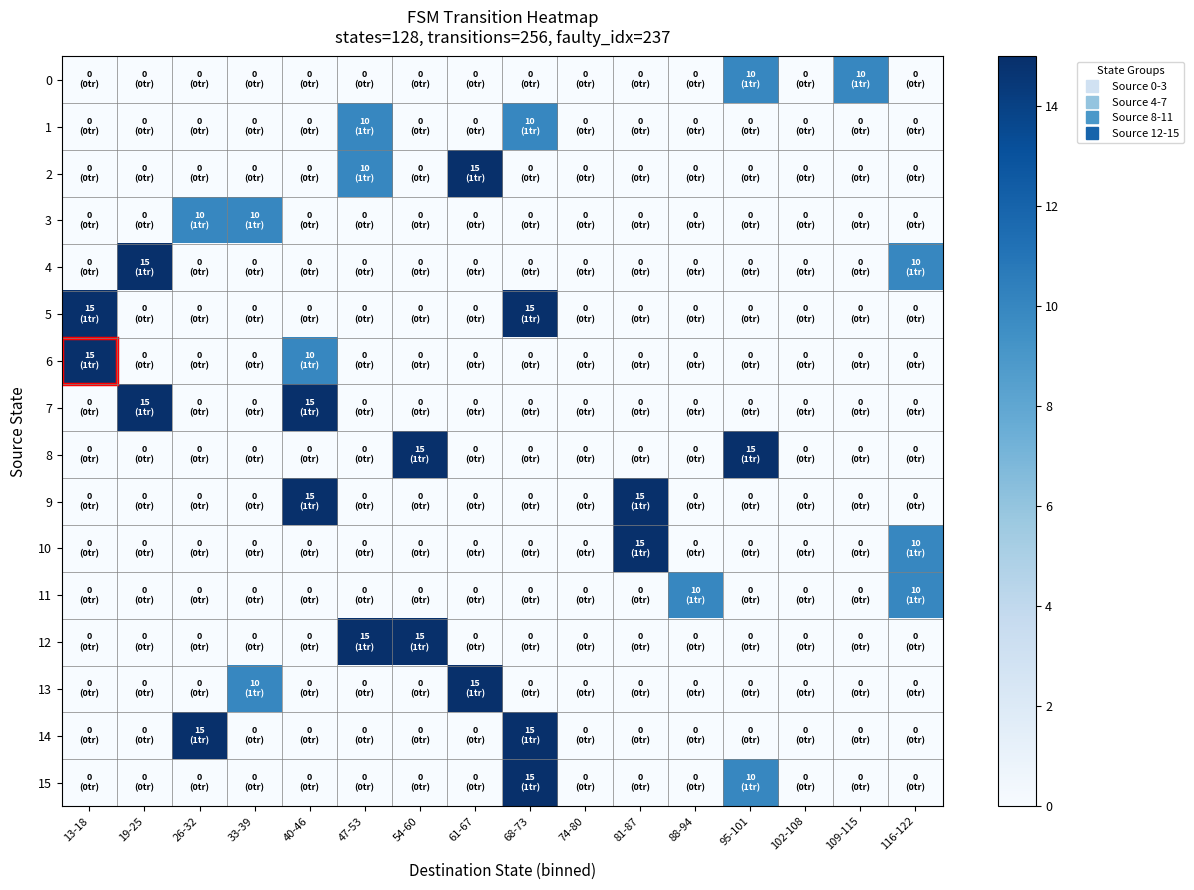

Between 61-67 and 88-94, which is larger?

61-67